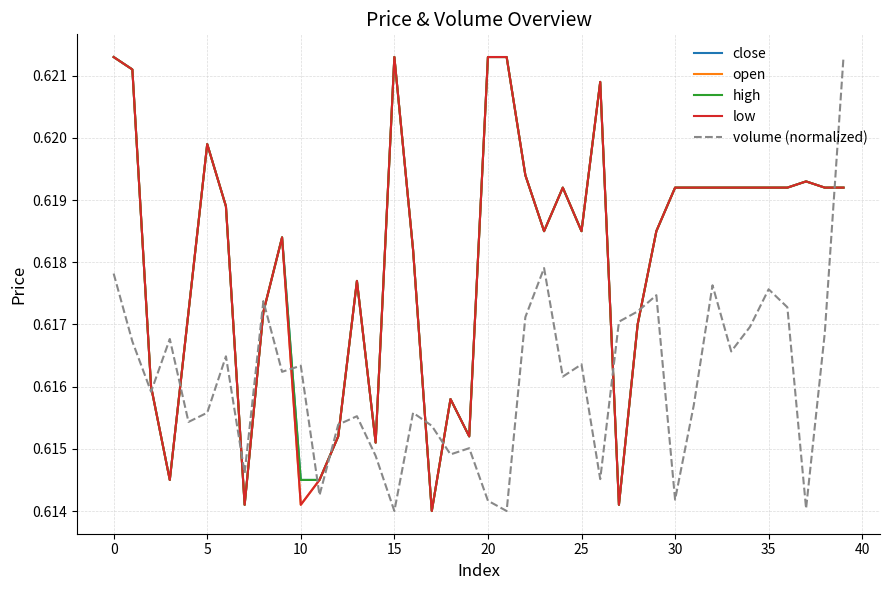

Is this an area chart (filled region under the line)?

No